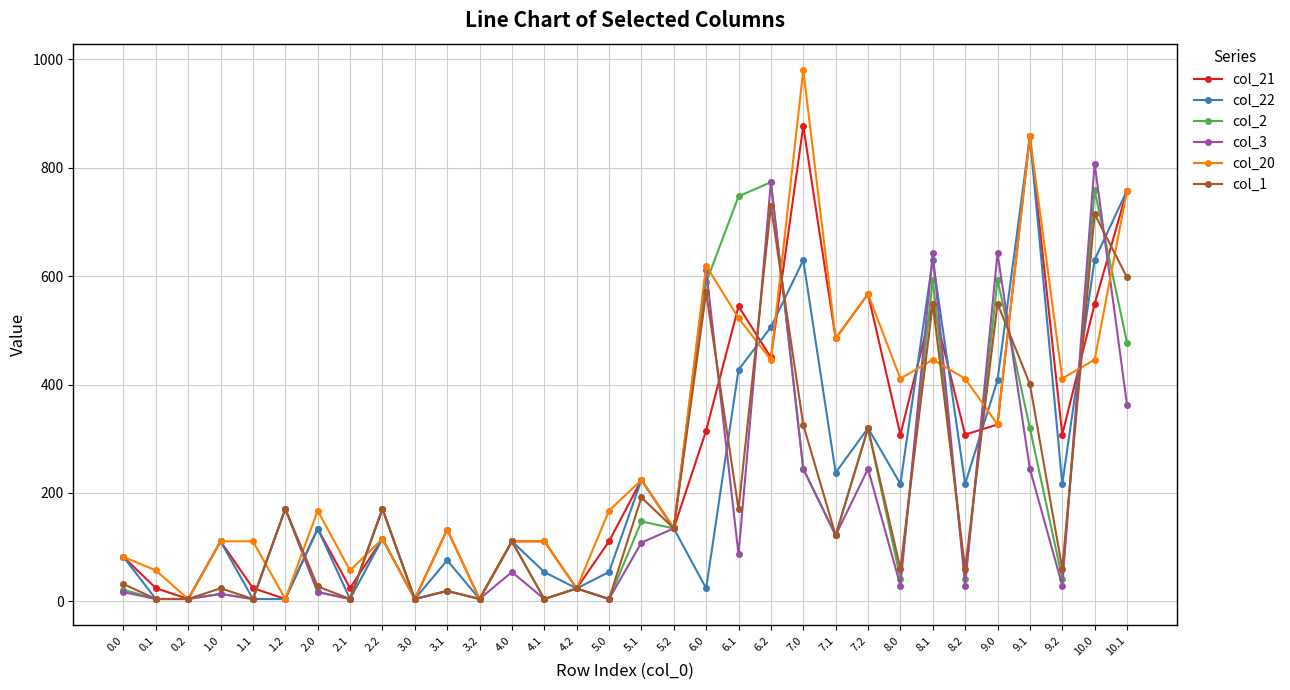

Does the chart have visible grid lines?

Yes